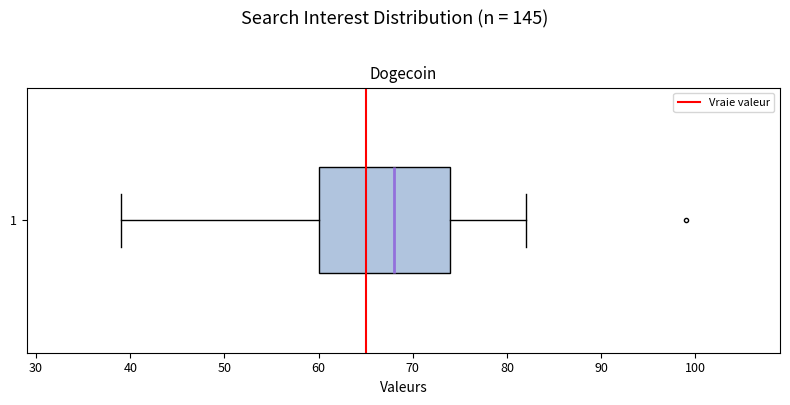

Where does the median line of the box at y = 1 sit on the x-axis? The values are not printed on the chart, so give them approximately, as read against the axis.

68